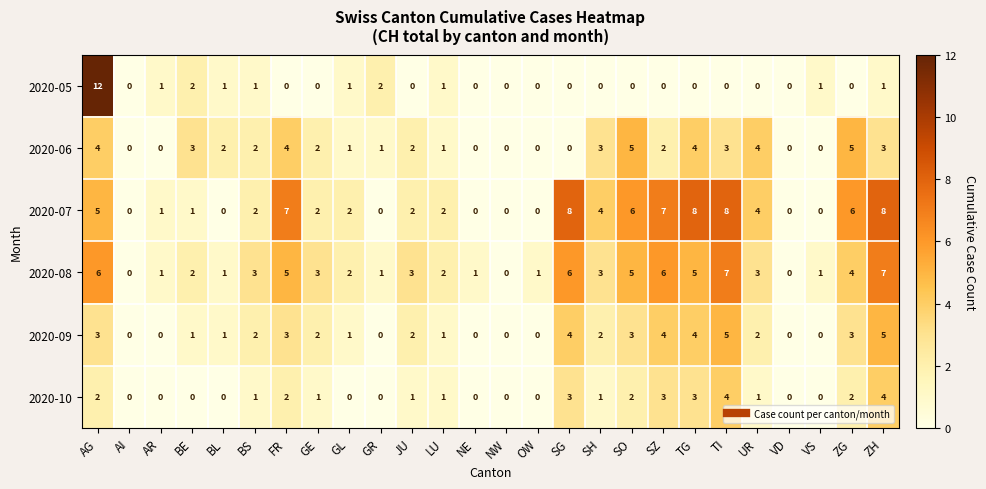

What is the highest value of the 2020-07 series?

8